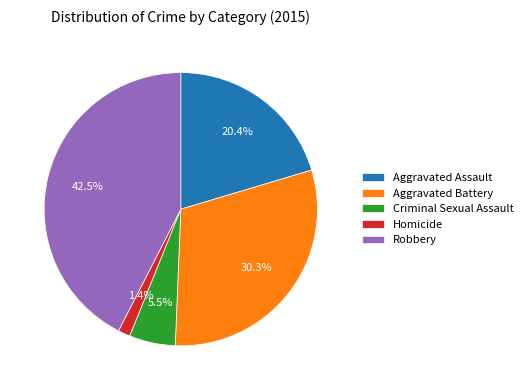

Rank the categories by value from highest to lowest.

Robbery, Aggravated Battery, Aggravated Assault, Criminal Sexual Assault, Homicide